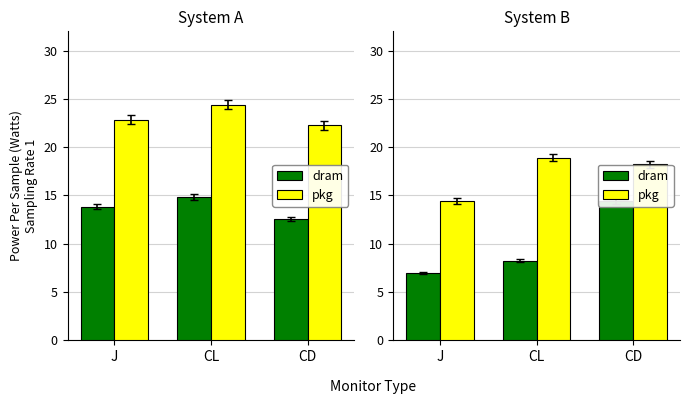

The pkg series shows 18.9 at CL. True or false?

True